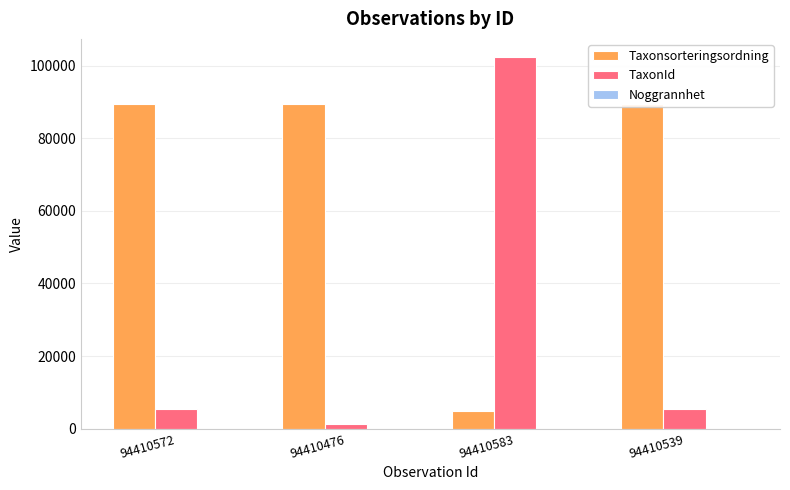

How many values in the TaxonId series are below 5432?

1